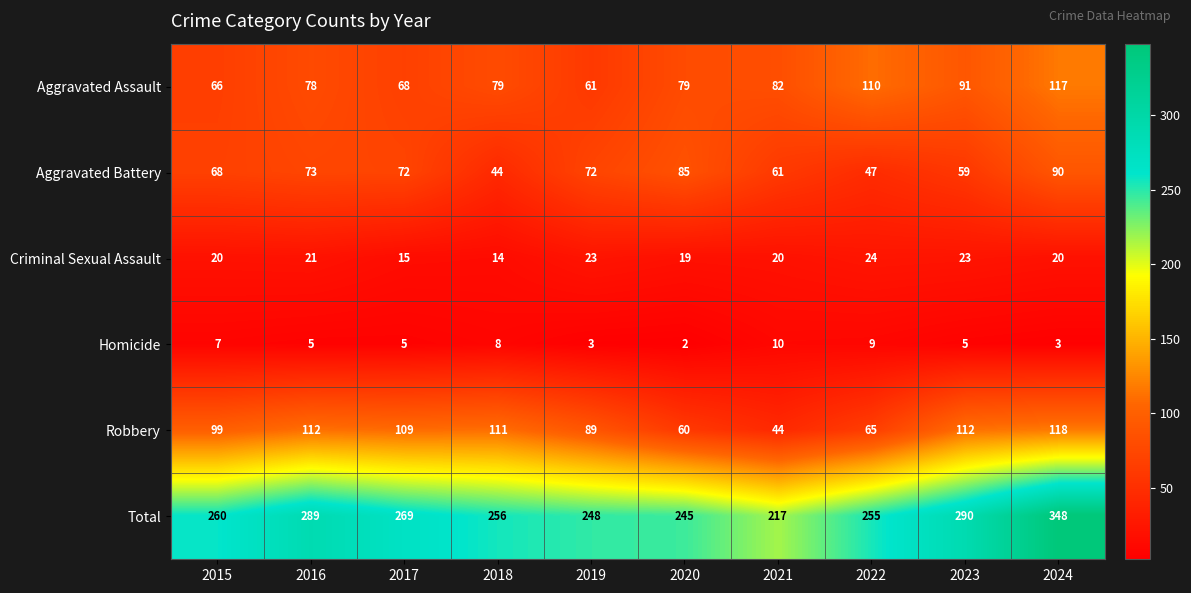

The Aggravated Battery series shows 61 at 2021. True or false?

True